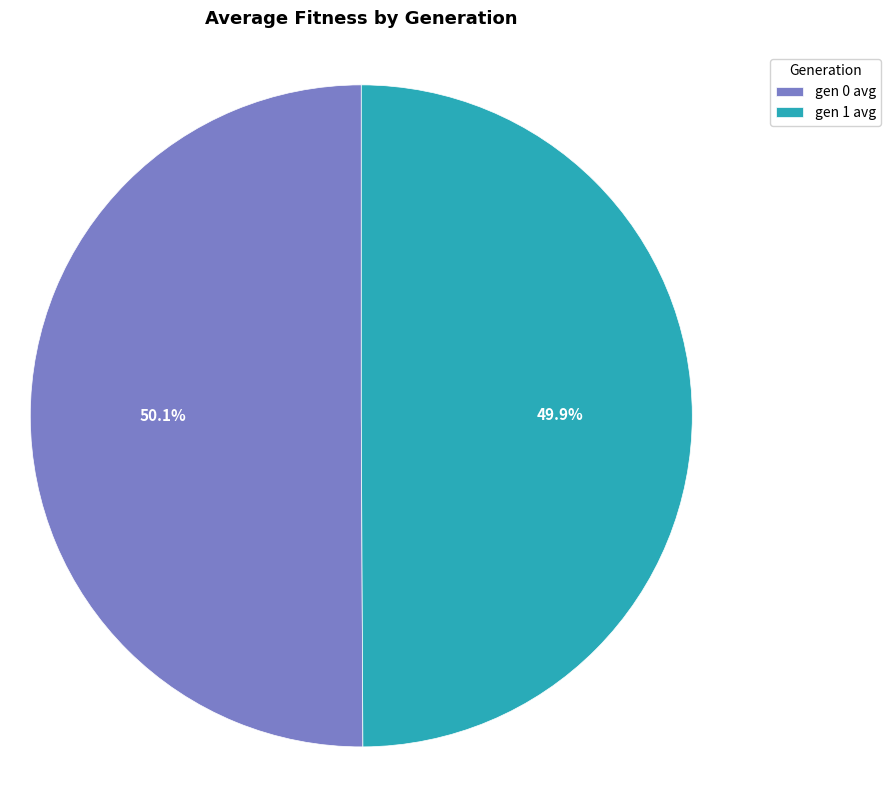

True or false: gen 1 avg accounts for 50% of the total.

True